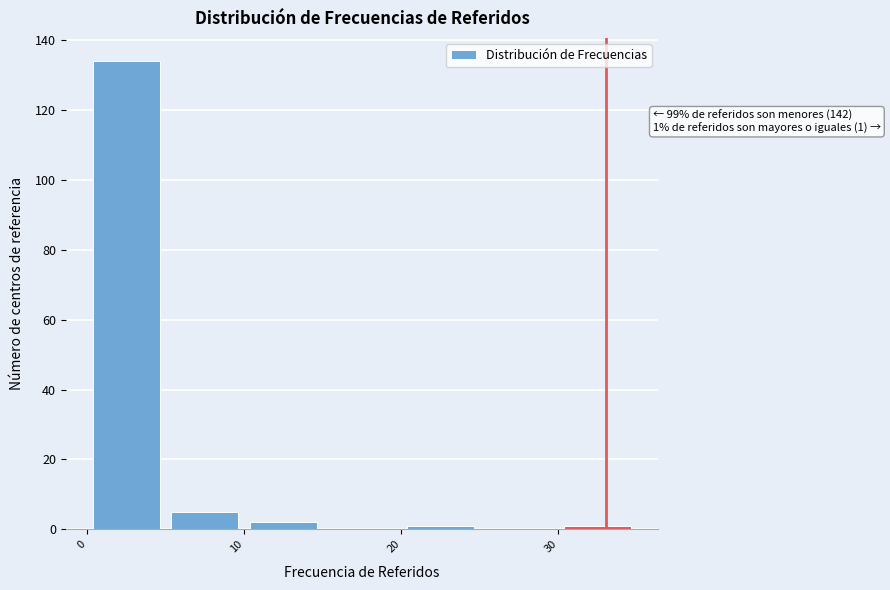

Over which range of the x-axis is the bar tallest?

0 to 5